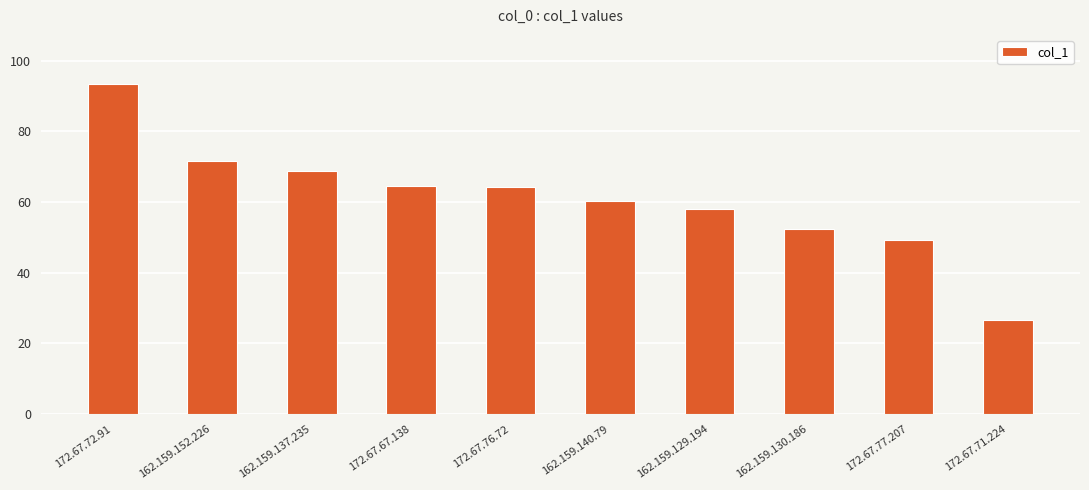

Which has a higher value, 162.159.129.194 or 162.159.152.226?

162.159.152.226